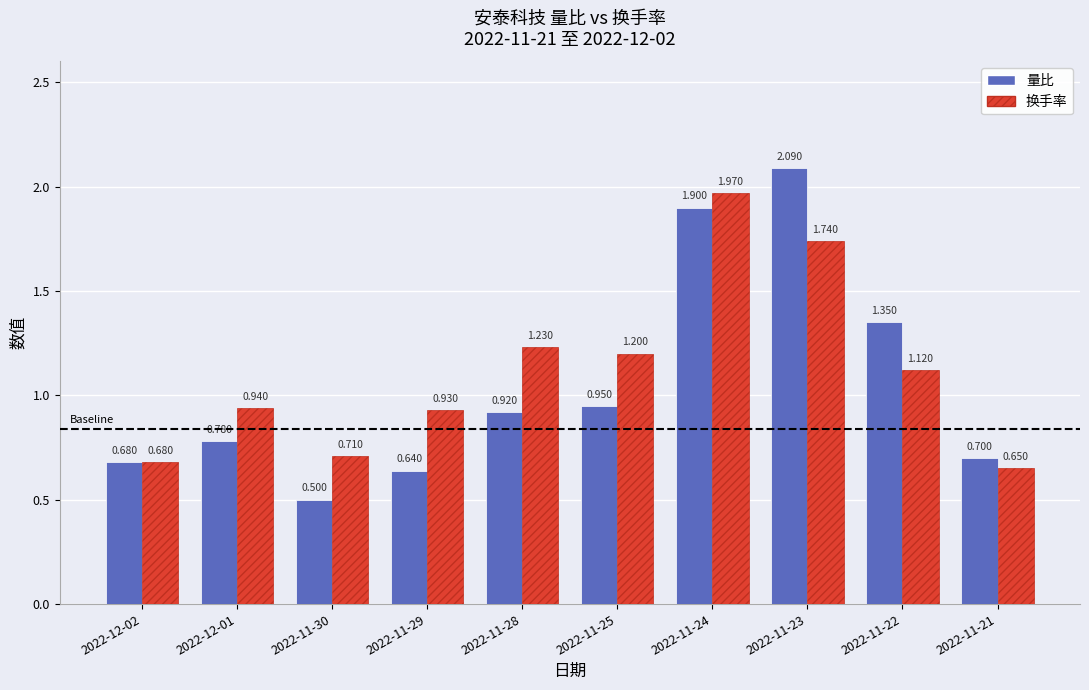

Is the value of 量比 at 2022-11-30 greater than the value of 换手率 at 2022-12-02?

No